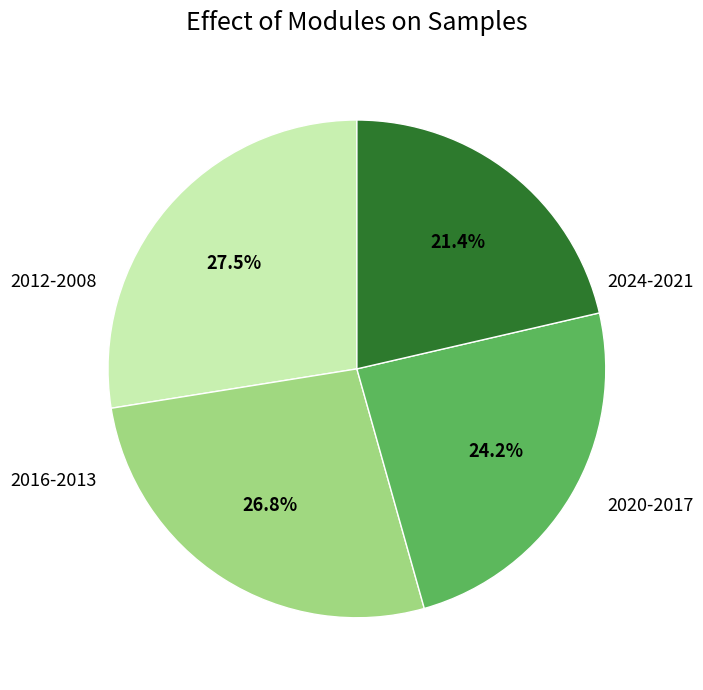

To the nearest percent, what is the average slice percentage?

25%